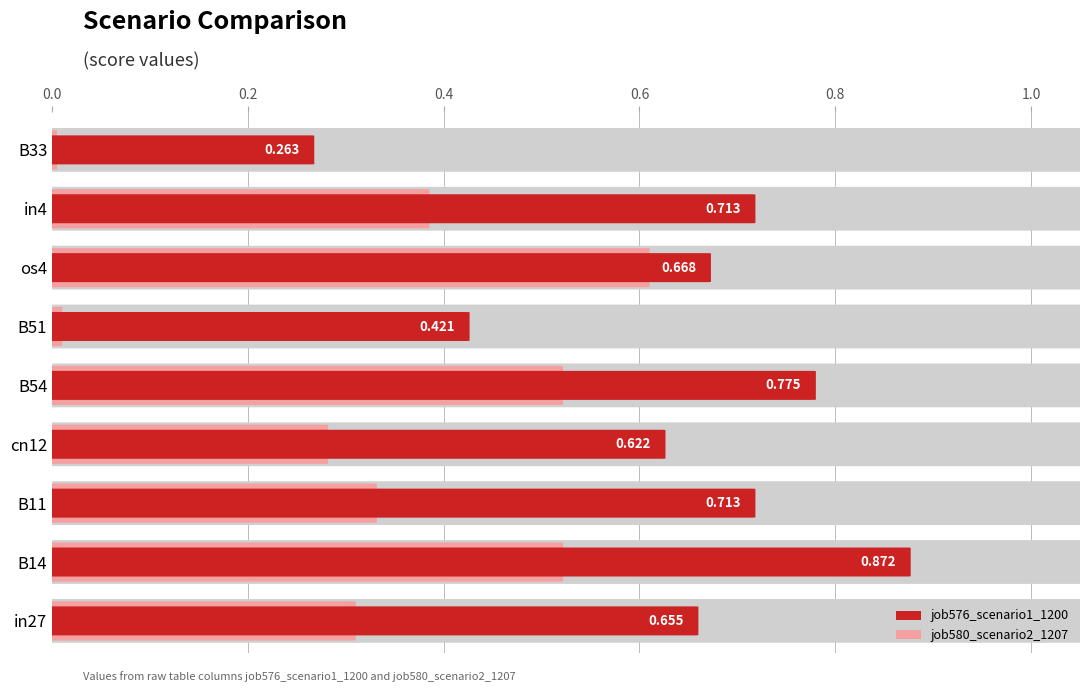

What is the sum of all job576_scenario1_1200 values?

5.7